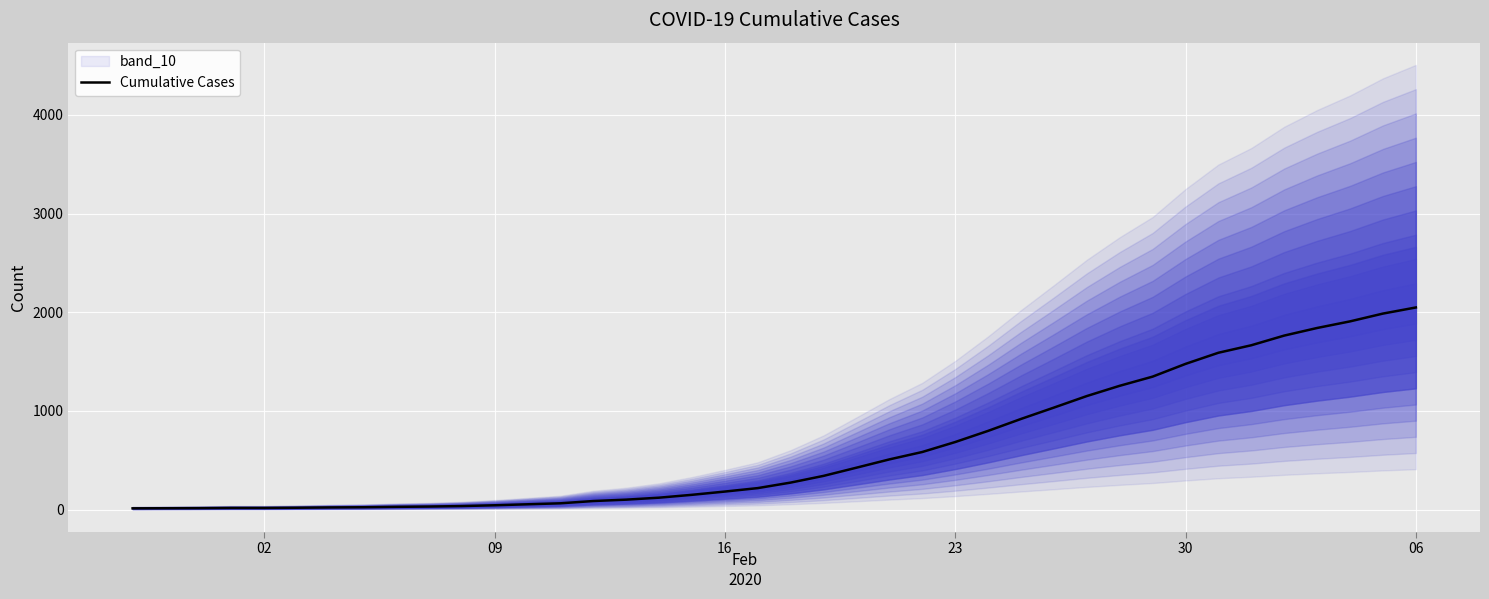

What is the maximum value for Cumulative Cases?

2049